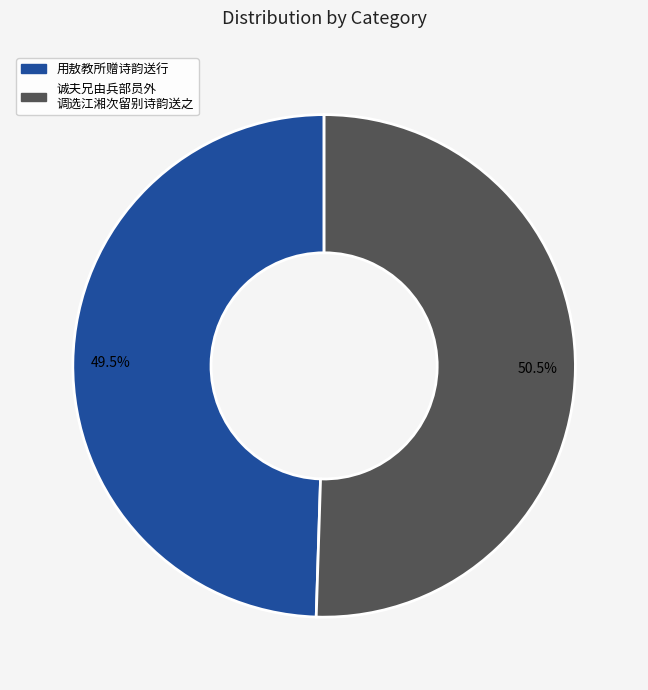

Count the number of slices in the pie.

2